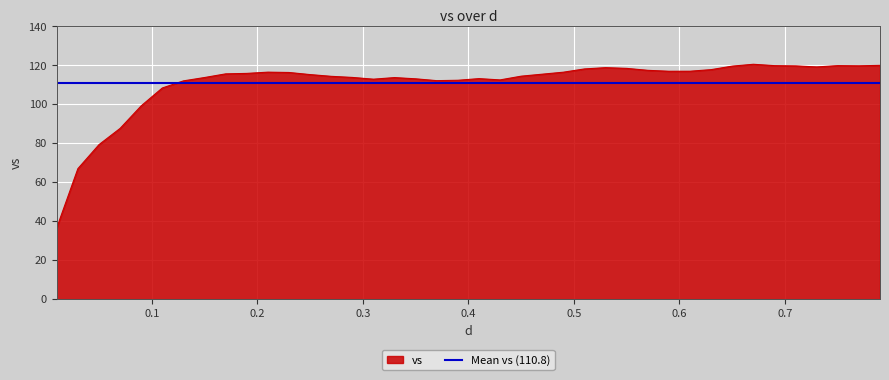

True or false: the data shows 112.6 at 0.43.

True